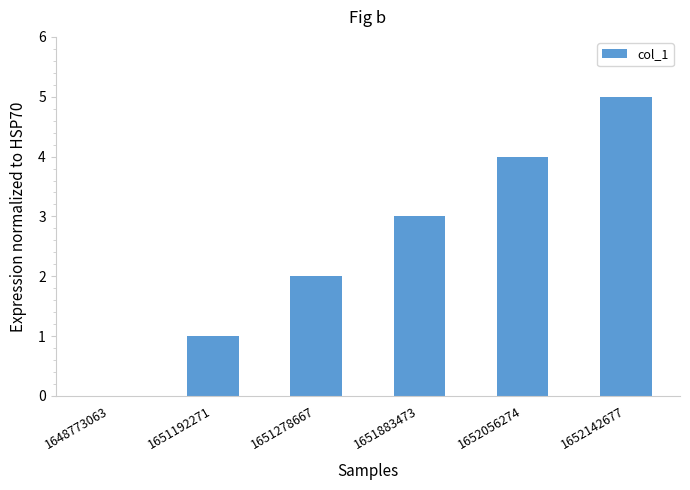

Approximately how many times larger is the value at 1652142677 compared to 1651278667?

2.5